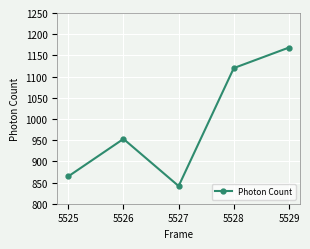

What is the value of the 5th point from the left?

1168.5